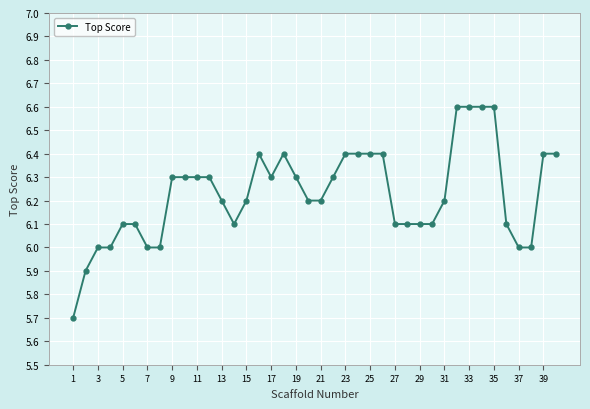

What is the average value?

6.2